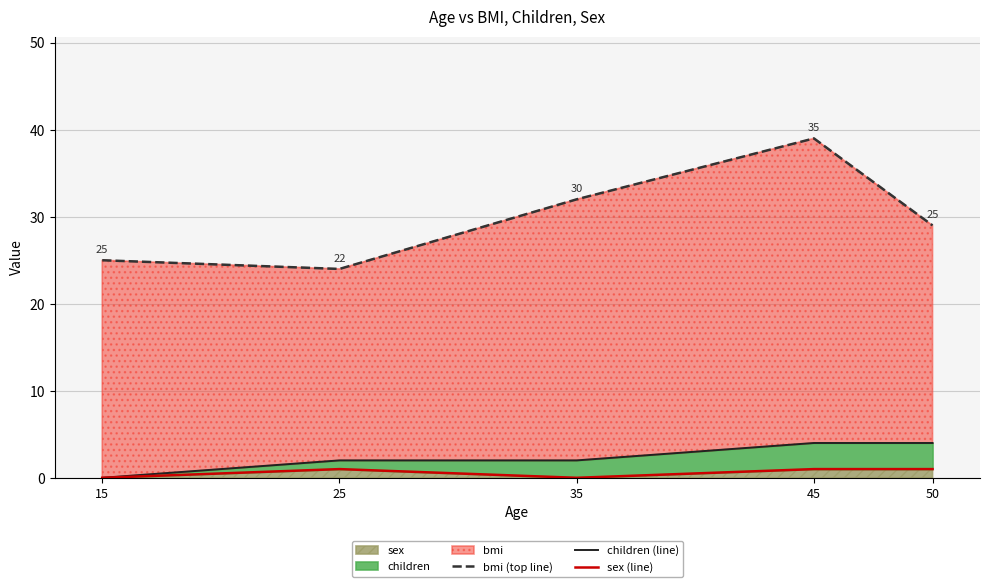

What is the sum of the bmi (top line) values at 45 and 50?

68